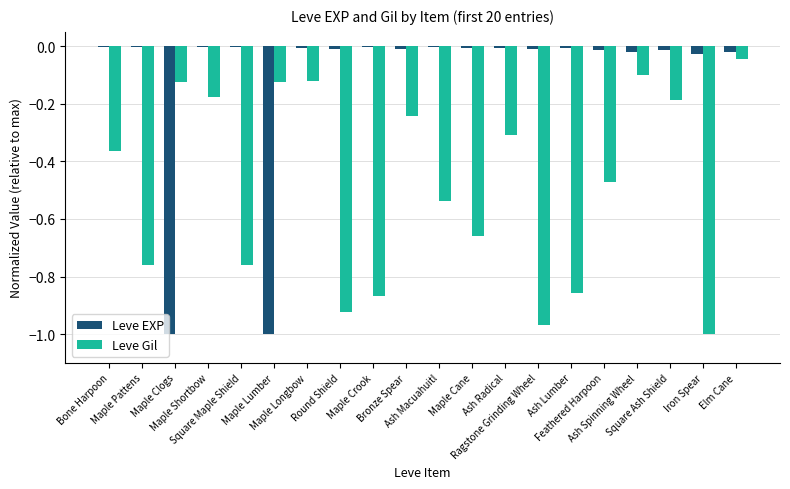

Which series has the largest total across all categories?

Leve EXP